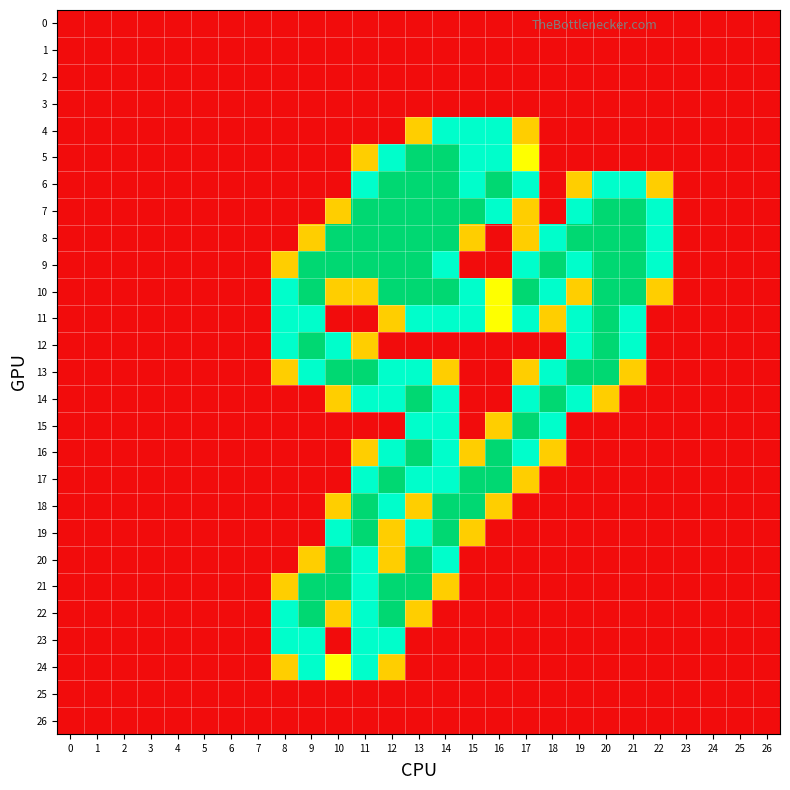

Reading right to left, list all the values displayed in this chart.

0: 26=0.0	25=0.0	24=0.0	23=0.0	22=0.0	21=0.0	20=0.0	19=0.0	18=0.0	17=0.0	16=0.0	15=0.0	14=0.0	13=0.0	12=0.0	11=0.0	10=0.0	9=0.0	8=0.0	7=0.0	6=0.0	5=0.0	4=0.0	3=0.0	2=0.0	1=0.0	0=0.0
1: 26=0.0	25=0.0	24=0.0	23=0.0	22=0.0	21=0.0	20=0.0	19=0.0	18=0.0	17=0.0	16=0.0	15=0.0	14=0.0	13=0.0	12=0.0	11=0.0	10=0.0	9=0.0	8=0.0	7=0.0	6=0.0	5=0.0	4=0.0	3=0.0	2=0.0	1=0.0	0=0.0
2: 26=0.0	25=0.0	24=0.0	23=0.0	22=0.0	21=0.0	20=0.0	19=0.0	18=0.0	17=0.0	16=0.0	15=0.0	14=0.0	13=0.0	12=0.0	11=0.0	10=0.0	9=0.0	8=0.0	7=0.0	6=0.0	5=0.0	4=0.0	3=0.0	2=0.0	1=0.0	0=0.0
3: 26=0.0	25=0.0	24=0.0	23=0.0	22=0.0	21=0.0	20=0.0	19=0.0	18=0.0	17=0.0	16=0.0	15=0.0	14=0.0	13=0.0	12=0.0	11=0.0	10=0.0	9=0.0	8=0.0	7=0.0	6=0.0	5=0.0	4=0.0	3=0.0	2=0.0	1=0.0	0=0.0
4: 26=0.0	25=0.0	24=0.0	23=0.0	22=0.0	21=0.0	20=0.0	19=0.0	18=0.0	17=0.8	16=1.5	15=1.5	14=1.5	13=0.8	12=0.0	11=0.0	10=0.0	9=0.0	8=0.0	7=0.0	6=0.0	5=0.0	4=0.0	3=0.0	2=0.0	1=0.0	0=0.0
5: 26=0.0	25=0.0	24=0.0	23=0.0	22=0.0	21=0.0	20=0.0	19=0.0	18=0.0	17=1.0	16=1.5	15=1.5	14=2.0	13=2.0	12=1.5	11=0.8	10=0.0	9=0.0	8=0.0	7=0.0	6=0.0	5=0.0	4=0.0	3=0.0	2=0.0	1=0.0	0=0.0
6: 26=0.0	25=0.0	24=0.0	23=0.0	22=0.8	21=1.5	20=1.5	19=0.8	18=0.0	17=1.5	16=2.0	15=1.5	14=2.0	13=2.0	12=2.0	11=1.5	10=0.0	9=0.0	8=0.0	7=0.0	6=0.0	5=0.0	4=0.0	3=0.0	2=0.0	1=0.0	0=0.0
7: 26=0.0	25=0.0	24=0.0	23=0.0	22=1.5	21=2.0	20=2.0	19=1.5	18=0.0	17=0.8	16=1.5	15=2.0	14=2.0	13=2.0	12=2.0	11=2.0	10=0.8	9=0.0	8=0.0	7=0.0	6=0.0	5=0.0	4=0.0	3=0.0	2=0.0	1=0.0	0=0.0
8: 26=0.0	25=0.0	24=0.0	23=0.0	22=1.5	21=2.0	20=2.0	19=2.0	18=1.5	17=0.8	16=0.0	15=0.8	14=2.0	13=2.0	12=2.0	11=2.0	10=2.0	9=0.8	8=0.0	7=0.0	6=0.0	5=0.0	4=0.0	3=0.0	2=0.0	1=0.0	0=0.0
9: 26=0.0	25=0.0	24=0.0	23=0.0	22=1.5	21=2.0	20=2.0	19=1.5	18=2.0	17=1.5	16=0.0	15=0.0	14=1.5	13=2.0	12=2.0	11=2.0	10=2.0	9=2.0	8=0.8	7=0.0	6=0.0	5=0.0	4=0.0	3=0.0	2=0.0	1=0.0	0=0.0
10: 26=0.0	25=0.0	24=0.0	23=0.0	22=0.8	21=2.0	20=2.0	19=0.8	18=1.5	17=2.0	16=1.0	15=1.5	14=2.0	13=2.0	12=2.0	11=0.8	10=0.8	9=2.0	8=1.5	7=0.0	6=0.0	5=0.0	4=0.0	3=0.0	2=0.0	1=0.0	0=0.0
11: 26=0.0	25=0.0	24=0.0	23=0.0	22=0.0	21=1.5	20=2.0	19=1.5	18=0.8	17=1.5	16=1.0	15=1.5	14=1.5	13=1.5	12=0.8	11=0.0	10=0.0	9=1.5	8=1.5	7=0.0	6=0.0	5=0.0	4=0.0	3=0.0	2=0.0	1=0.0	0=0.0
12: 26=0.0	25=0.0	24=0.0	23=0.0	22=0.0	21=1.5	20=2.0	19=1.5	18=0.0	17=0.0	16=0.0	15=0.0	14=0.0	13=0.0	12=0.0	11=0.8	10=1.5	9=2.0	8=1.5	7=0.0	6=0.0	5=0.0	4=0.0	3=0.0	2=0.0	1=0.0	0=0.0
13: 26=0.0	25=0.0	24=0.0	23=0.0	22=0.0	21=0.8	20=2.0	19=2.0	18=1.5	17=0.8	16=0.0	15=0.0	14=0.8	13=1.5	12=1.5	11=2.0	10=2.0	9=1.5	8=0.8	7=0.0	6=0.0	5=0.0	4=0.0	3=0.0	2=0.0	1=0.0	0=0.0
14: 26=0.0	25=0.0	24=0.0	23=0.0	22=0.0	21=0.0	20=0.8	19=1.5	18=2.0	17=1.5	16=0.0	15=0.0	14=1.5	13=2.0	12=1.5	11=1.5	10=0.8	9=0.0	8=0.0	7=0.0	6=0.0	5=0.0	4=0.0	3=0.0	2=0.0	1=0.0	0=0.0
15: 26=0.0	25=0.0	24=0.0	23=0.0	22=0.0	21=0.0	20=0.0	19=0.0	18=1.5	17=2.0	16=0.8	15=0.0	14=1.5	13=1.5	12=0.0	11=0.0	10=0.0	9=0.0	8=0.0	7=0.0	6=0.0	5=0.0	4=0.0	3=0.0	2=0.0	1=0.0	0=0.0
16: 26=0.0	25=0.0	24=0.0	23=0.0	22=0.0	21=0.0	20=0.0	19=0.0	18=0.8	17=1.5	16=2.0	15=0.8	14=1.5	13=2.0	12=1.5	11=0.8	10=0.0	9=0.0	8=0.0	7=0.0	6=0.0	5=0.0	4=0.0	3=0.0	2=0.0	1=0.0	0=0.0
17: 26=0.0	25=0.0	24=0.0	23=0.0	22=0.0	21=0.0	20=0.0	19=0.0	18=0.0	17=0.8	16=2.0	15=2.0	14=1.5	13=1.5	12=2.0	11=1.5	10=0.0	9=0.0	8=0.0	7=0.0	6=0.0	5=0.0	4=0.0	3=0.0	2=0.0	1=0.0	0=0.0
18: 26=0.0	25=0.0	24=0.0	23=0.0	22=0.0	21=0.0	20=0.0	19=0.0	18=0.0	17=0.0	16=0.8	15=2.0	14=2.0	13=0.8	12=1.5	11=2.0	10=0.8	9=0.0	8=0.0	7=0.0	6=0.0	5=0.0	4=0.0	3=0.0	2=0.0	1=0.0	0=0.0
19: 26=0.0	25=0.0	24=0.0	23=0.0	22=0.0	21=0.0	20=0.0	19=0.0	18=0.0	17=0.0	16=0.0	15=0.8	14=2.0	13=1.5	12=0.8	11=2.0	10=1.5	9=0.0	8=0.0	7=0.0	6=0.0	5=0.0	4=0.0	3=0.0	2=0.0	1=0.0	0=0.0
20: 26=0.0	25=0.0	24=0.0	23=0.0	22=0.0	21=0.0	20=0.0	19=0.0	18=0.0	17=0.0	16=0.0	15=0.0	14=1.5	13=2.0	12=0.8	11=1.5	10=2.0	9=0.8	8=0.0	7=0.0	6=0.0	5=0.0	4=0.0	3=0.0	2=0.0	1=0.0	0=0.0
21: 26=0.0	25=0.0	24=0.0	23=0.0	22=0.0	21=0.0	20=0.0	19=0.0	18=0.0	17=0.0	16=0.0	15=0.0	14=0.8	13=2.0	12=2.0	11=1.5	10=2.0	9=2.0	8=0.8	7=0.0	6=0.0	5=0.0	4=0.0	3=0.0	2=0.0	1=0.0	0=0.0
22: 26=0.0	25=0.0	24=0.0	23=0.0	22=0.0	21=0.0	20=0.0	19=0.0	18=0.0	17=0.0	16=0.0	15=0.0	14=0.0	13=0.8	12=2.0	11=1.5	10=0.8	9=2.0	8=1.5	7=0.0	6=0.0	5=0.0	4=0.0	3=0.0	2=0.0	1=0.0	0=0.0
23: 26=0.0	25=0.0	24=0.0	23=0.0	22=0.0	21=0.0	20=0.0	19=0.0	18=0.0	17=0.0	16=0.0	15=0.0	14=0.0	13=0.0	12=1.5	11=1.5	10=0.0	9=1.5	8=1.5	7=0.0	6=0.0	5=0.0	4=0.0	3=0.0	2=0.0	1=0.0	0=0.0
24: 26=0.0	25=0.0	24=0.0	23=0.0	22=0.0	21=0.0	20=0.0	19=0.0	18=0.0	17=0.0	16=0.0	15=0.0	14=0.0	13=0.0	12=0.8	11=1.5	10=1.0	9=1.5	8=0.8	7=0.0	6=0.0	5=0.0	4=0.0	3=0.0	2=0.0	1=0.0	0=0.0
25: 26=0.0	25=0.0	24=0.0	23=0.0	22=0.0	21=0.0	20=0.0	19=0.0	18=0.0	17=0.0	16=0.0	15=0.0	14=0.0	13=0.0	12=0.0	11=0.0	10=0.0	9=0.0	8=0.0	7=0.0	6=0.0	5=0.0	4=0.0	3=0.0	2=0.0	1=0.0	0=0.0
26: 26=0.0	25=0.0	24=0.0	23=0.0	22=0.0	21=0.0	20=0.0	19=0.0	18=0.0	17=0.0	16=0.0	15=0.0	14=0.0	13=0.0	12=0.0	11=0.0	10=0.0	9=0.0	8=0.0	7=0.0	6=0.0	5=0.0	4=0.0	3=0.0	2=0.0	1=0.0	0=0.0